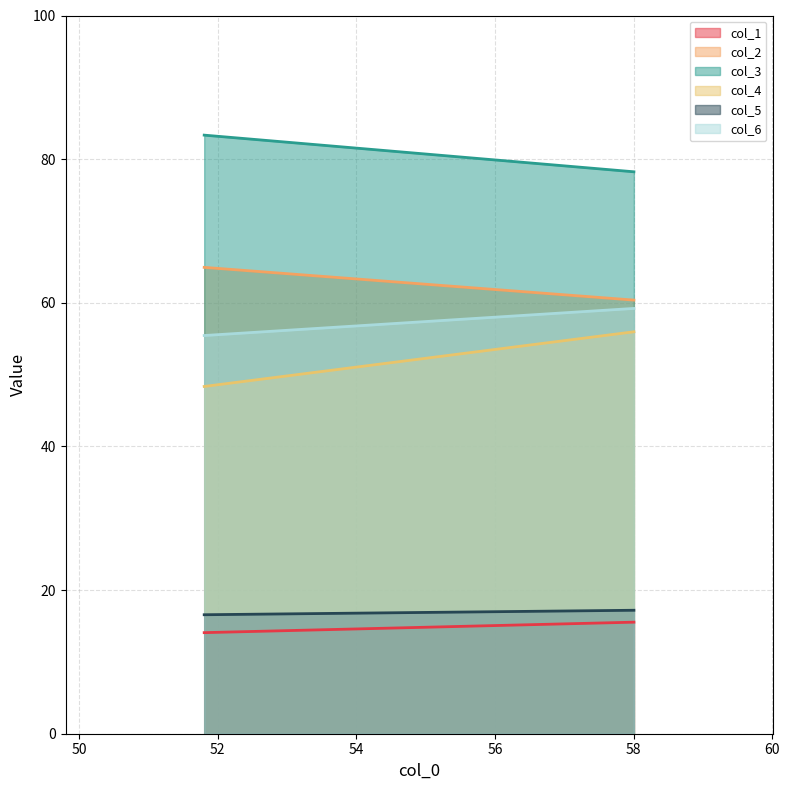

Between 58.00520833 and 51.80729167, which is larger?

58.00520833